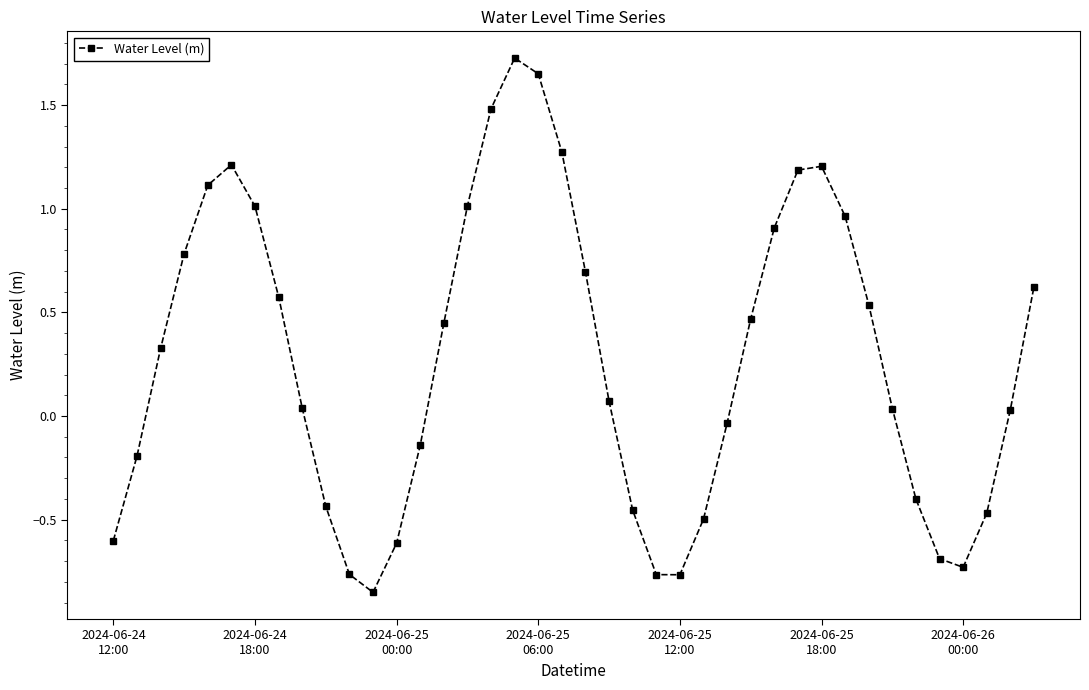

What is the average value?

0.3